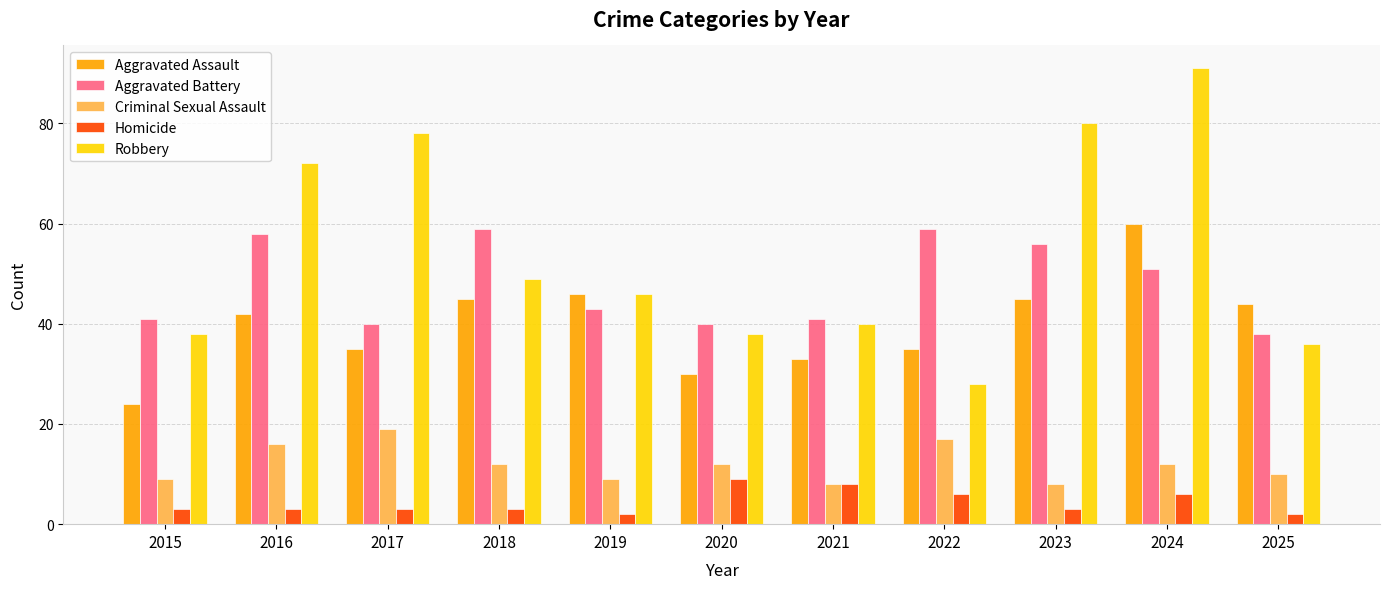

The Robbery series shows 25 at 2024. True or false?

False